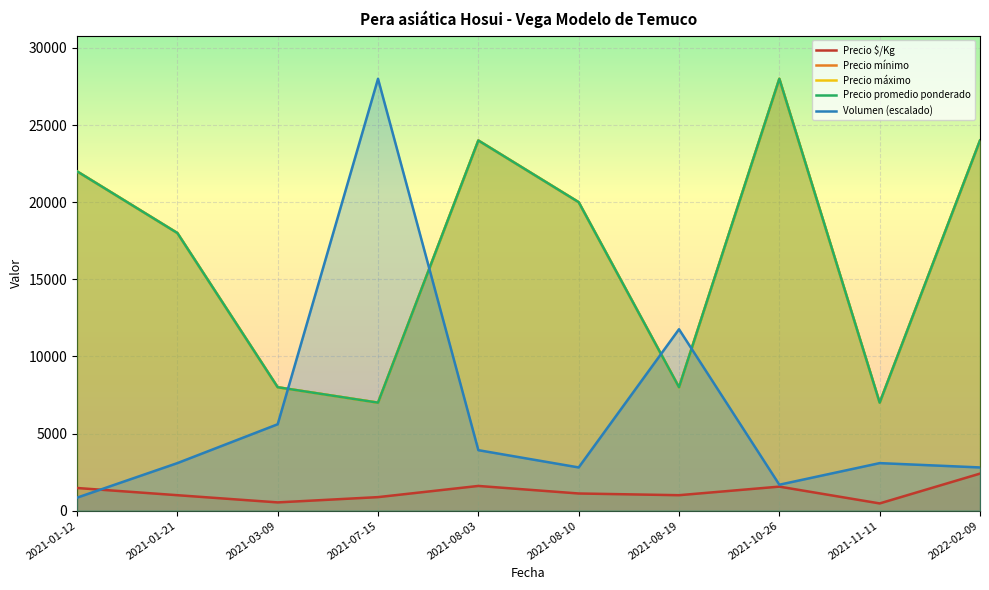

What position from the right is 2021-11-11?

2